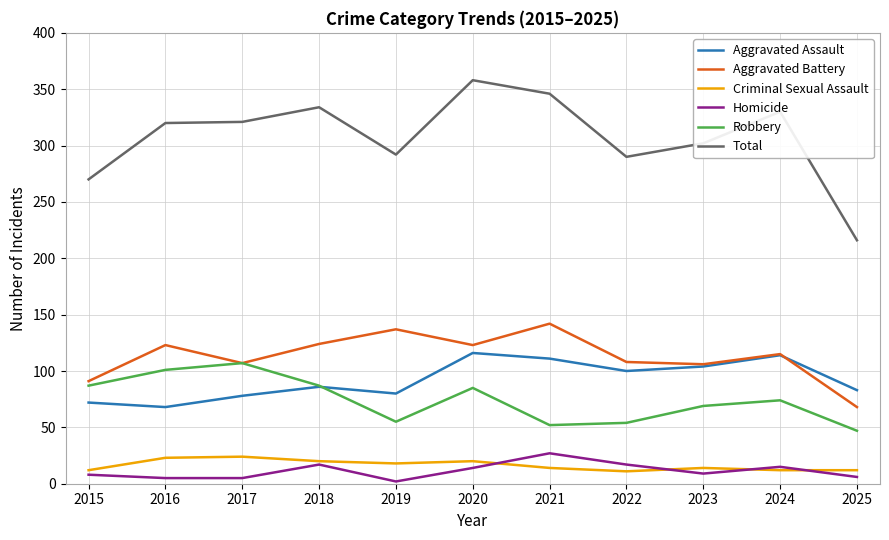

Count the number of data series in this chart.

6